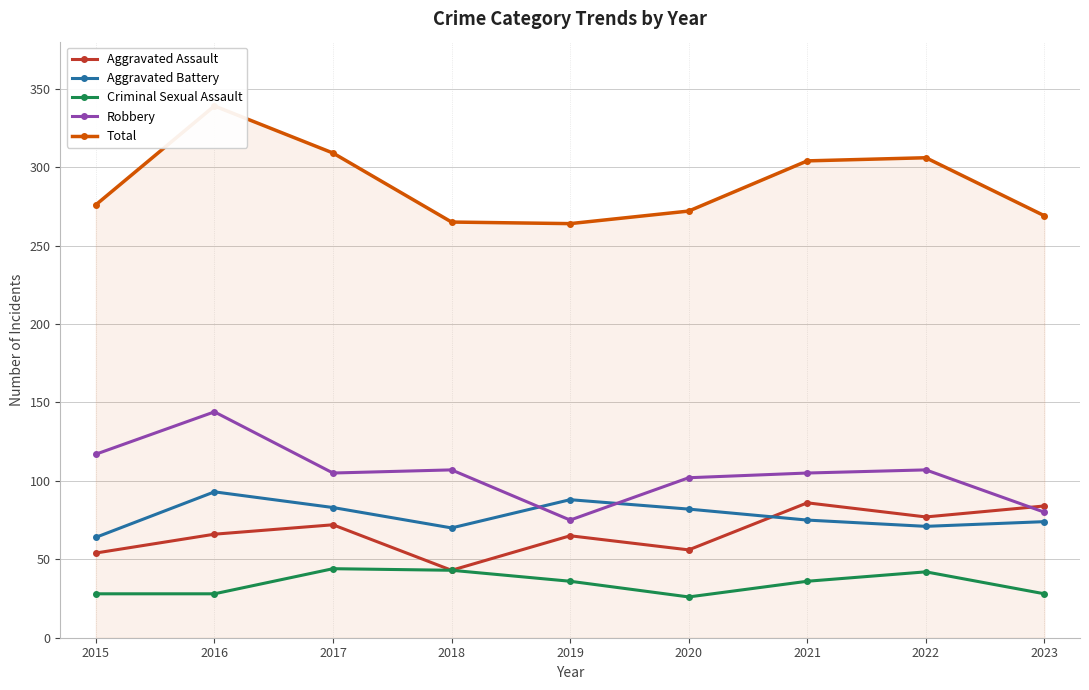

At which category does Aggravated Battery reach its first local valley?

2018